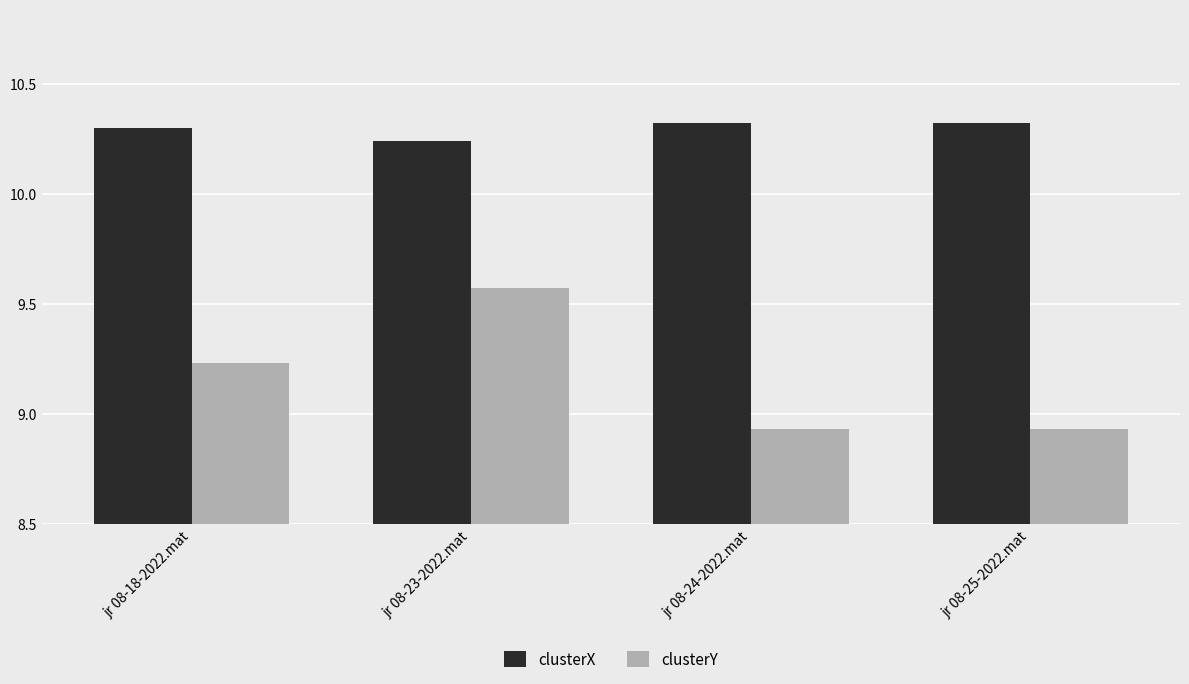

What is the difference between the highest and lowest values at jr 08-24-2022.mat?

1.4